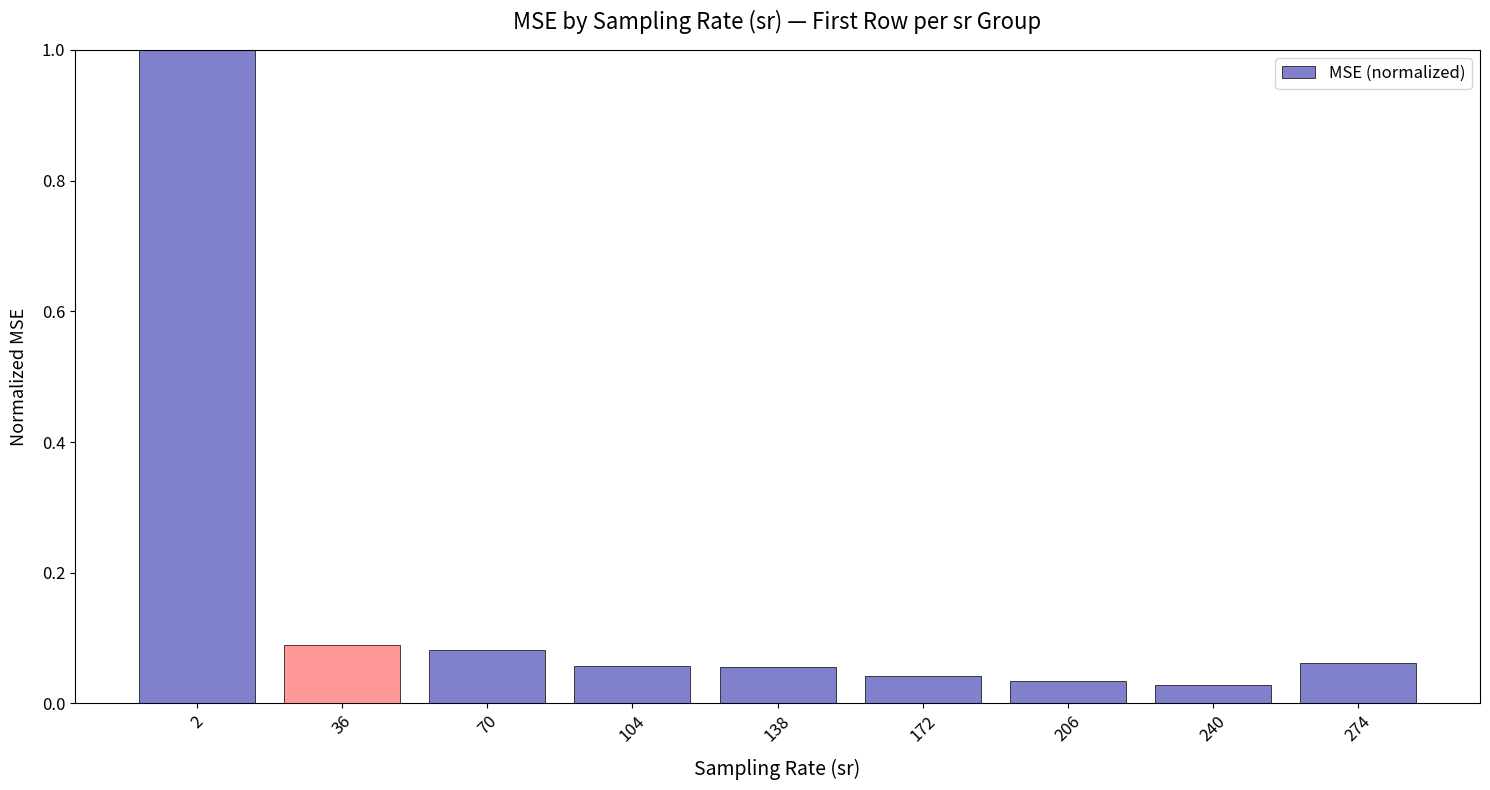

What is the maximum value shown in the chart?

1.0